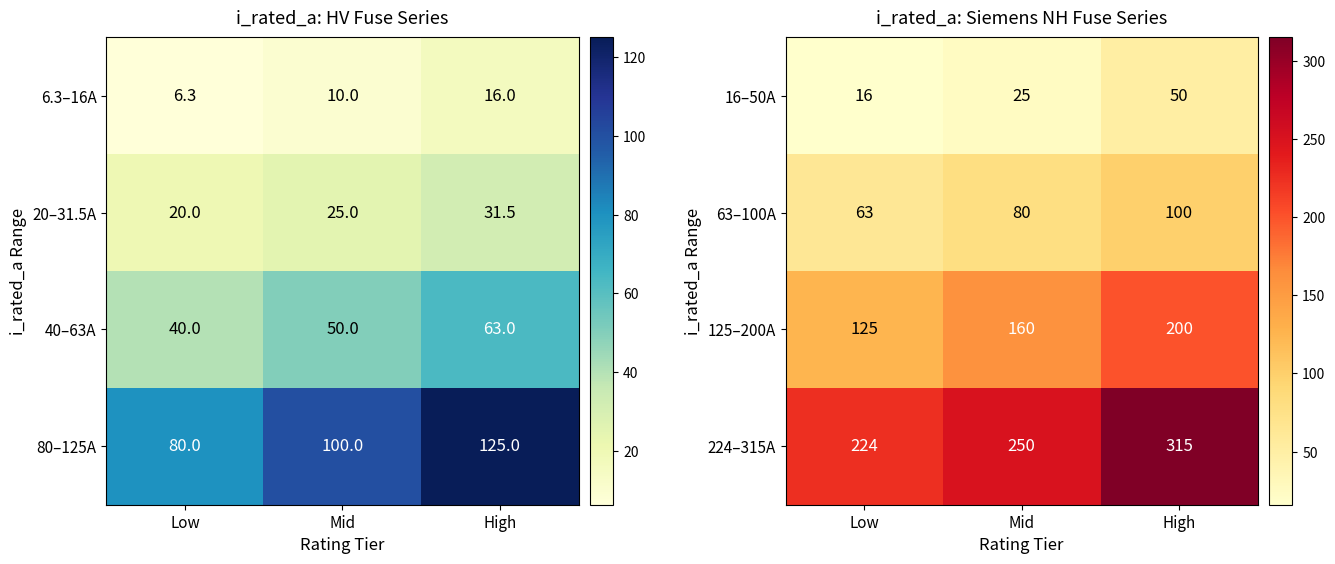

What is the difference between the highest and lowest values at Mid?

225